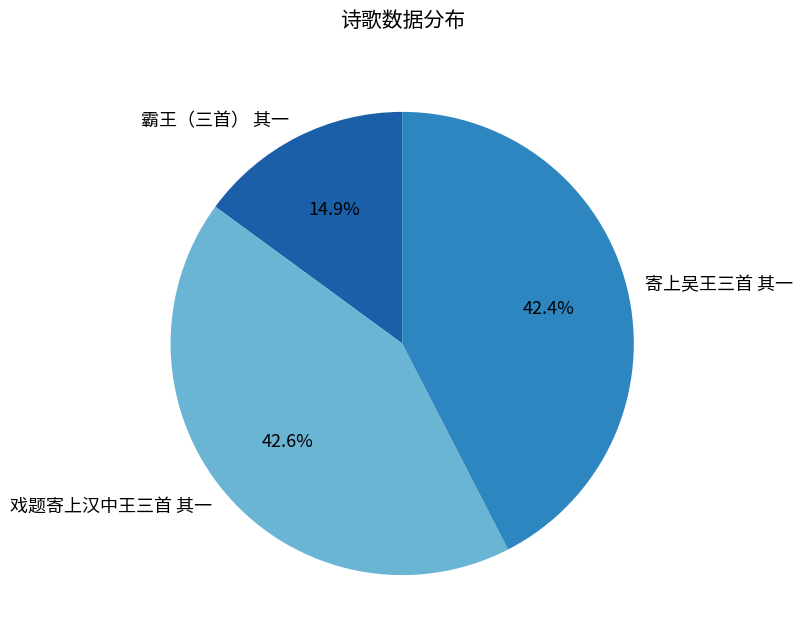

To the nearest percent, what portion does 霸王（三首） 其一 represent?

15%